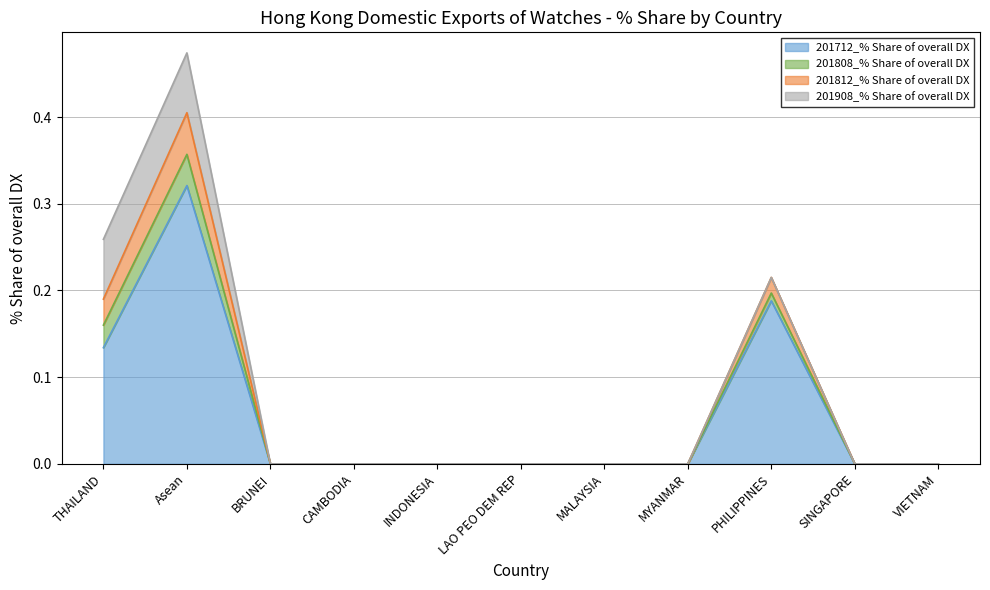

True or false: 201812_% Share of overall DX has more than 2 interior local peaks.

False